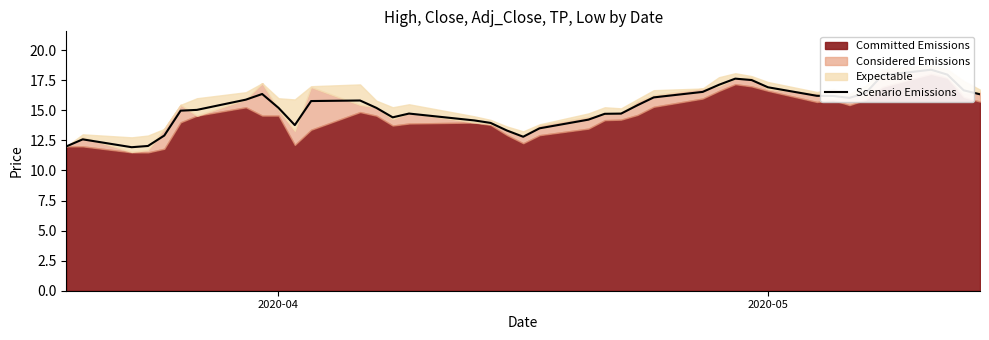

How many interior local peaks (higher than both neighbors) does the data have?

6